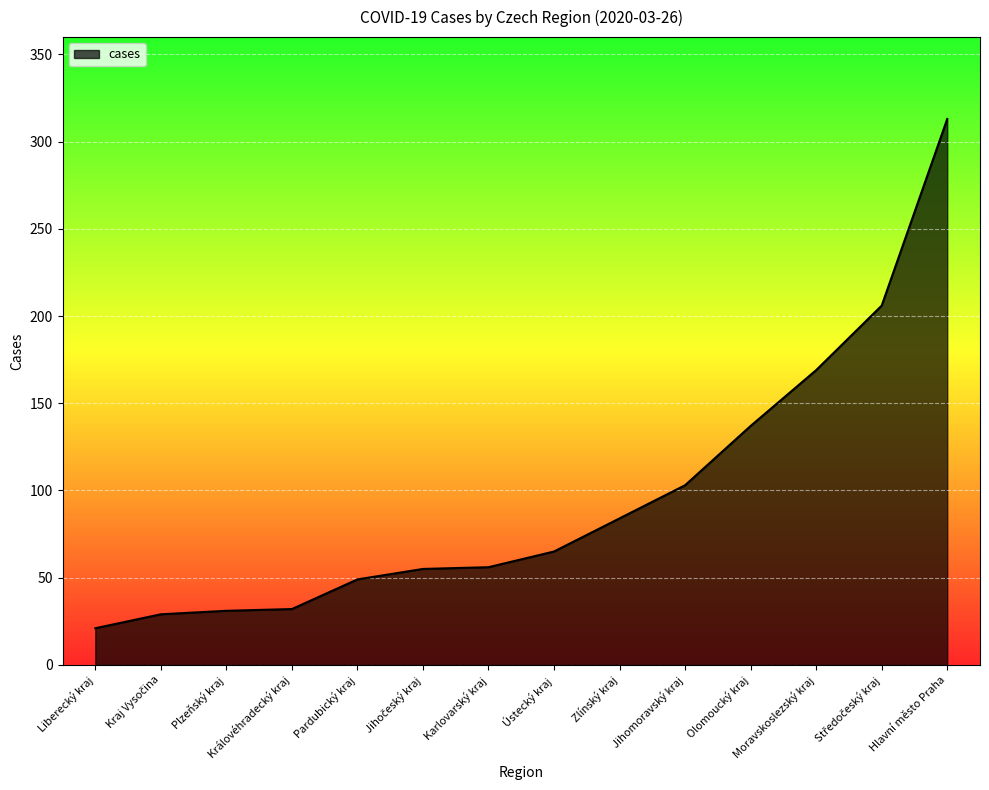

What is the sum of all values?

1350